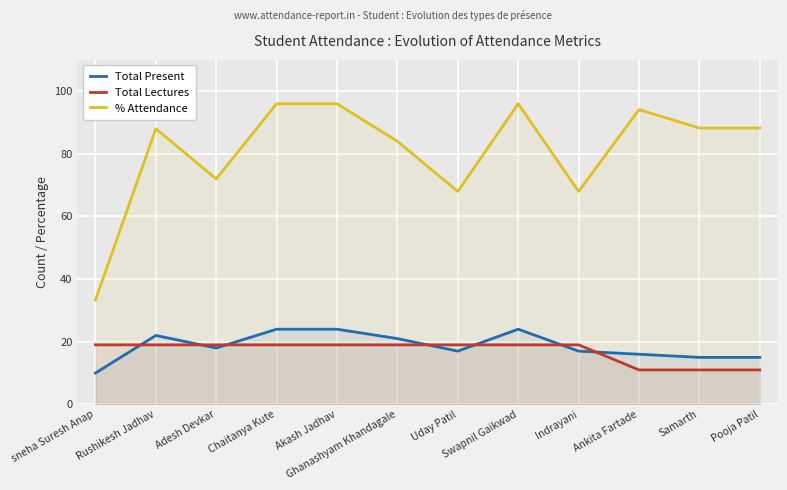

Where is the first local minimum for % Attendance?

Adesh Devkar